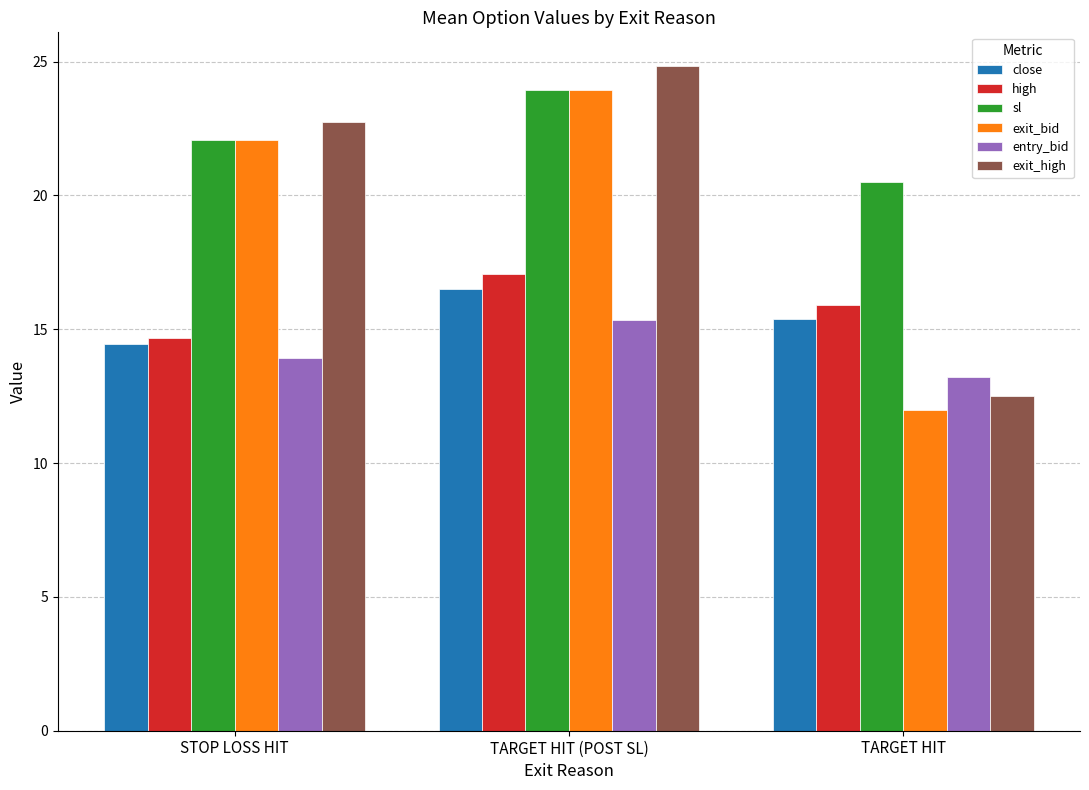

Rank the categories by high value from lowest to highest.

STOP LOSS HIT, TARGET HIT, TARGET HIT (POST SL)